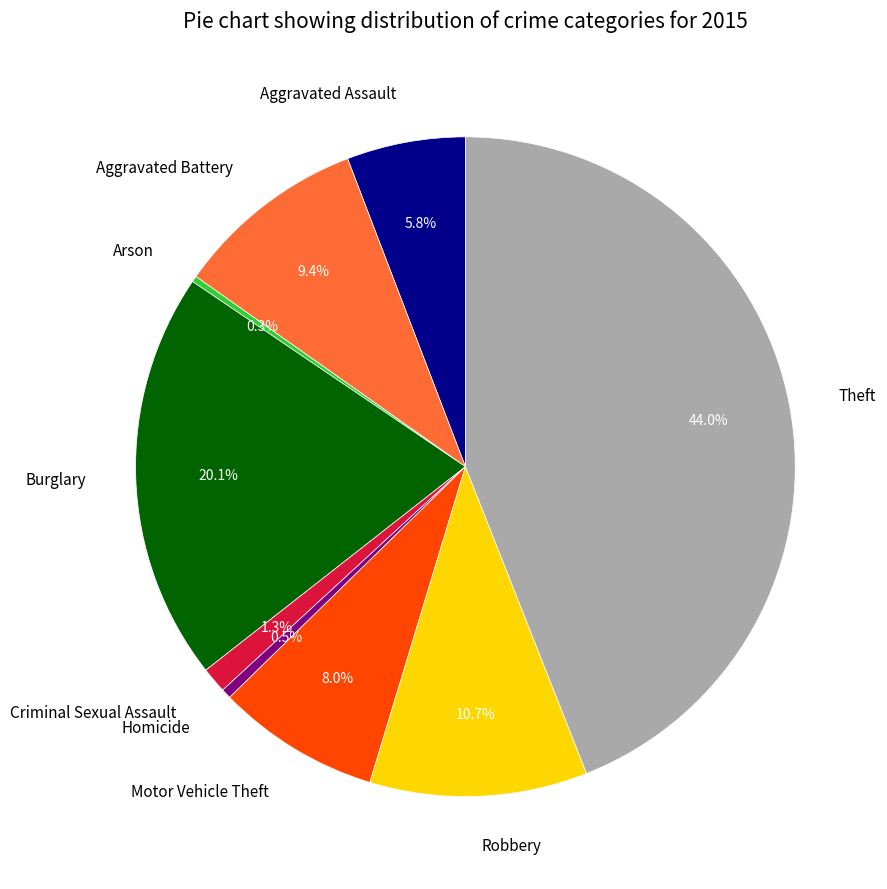

Approximately how many times larger is the value at Theft compared to Aggravated Battery?

4.7